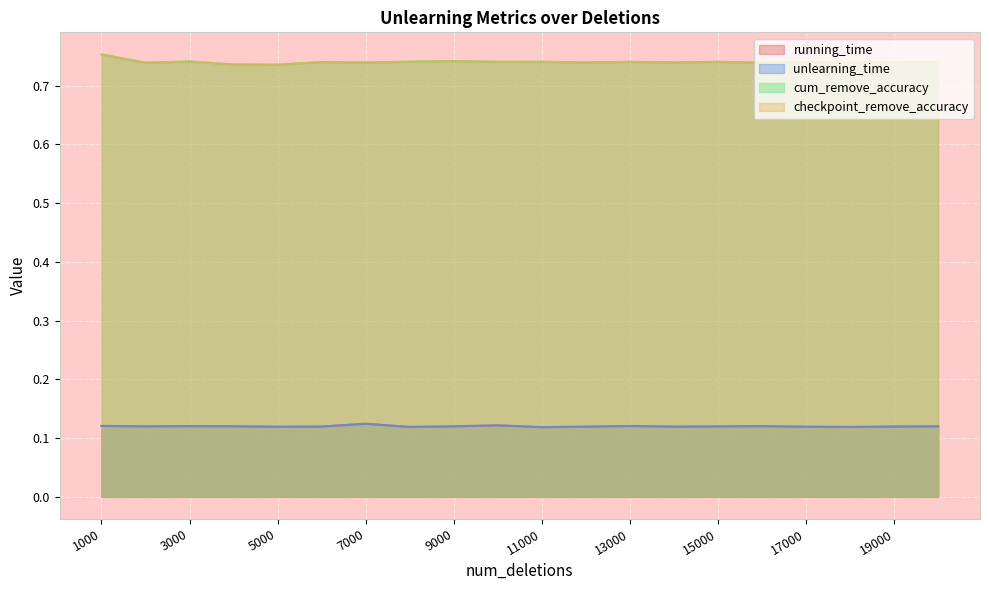

How many interior local peaks does the checkpoint_remove_accuracy series have?

7